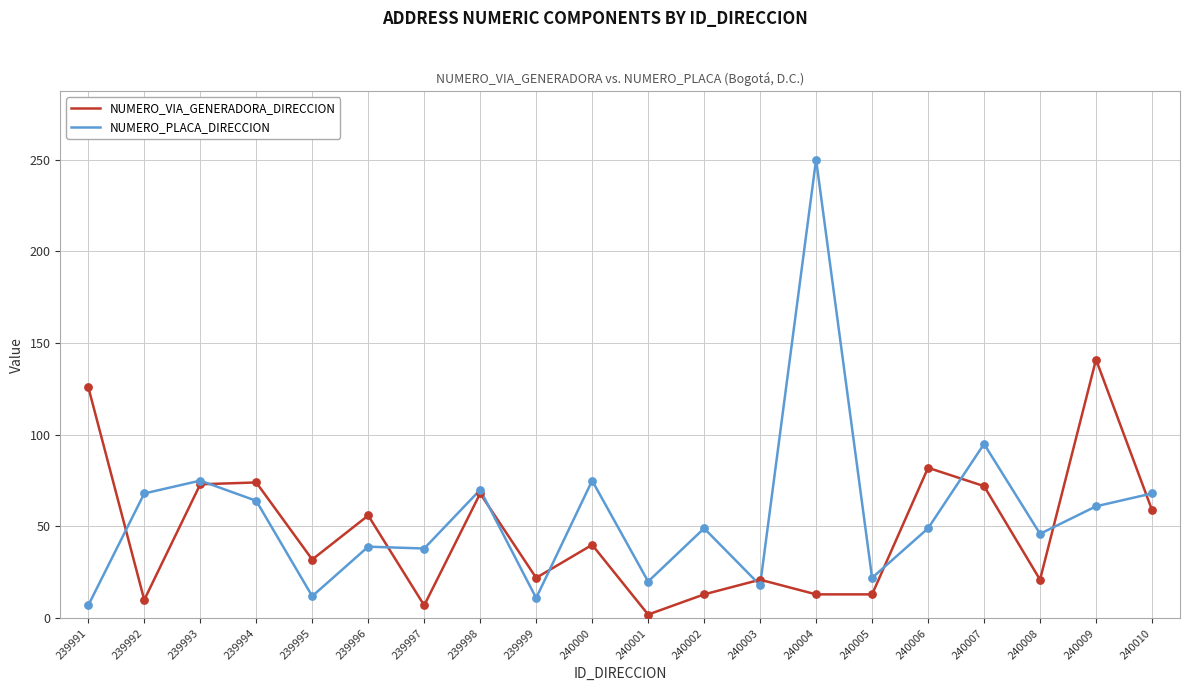

Which series has the widest spread of values?

NUMERO_PLACA_DIRECCION